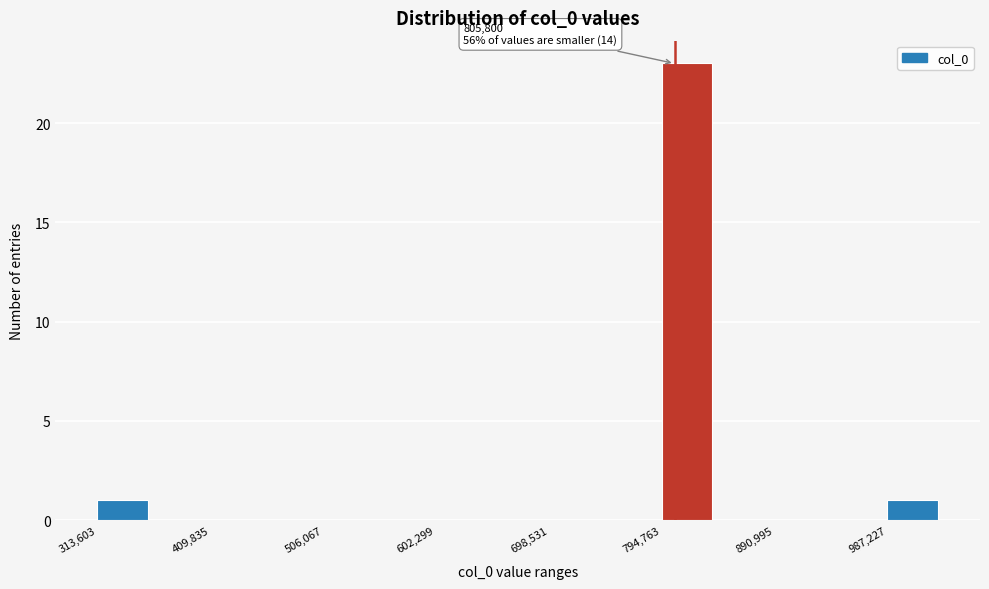

Over which range of the x-axis is the bar tallest?

790000 to 840000